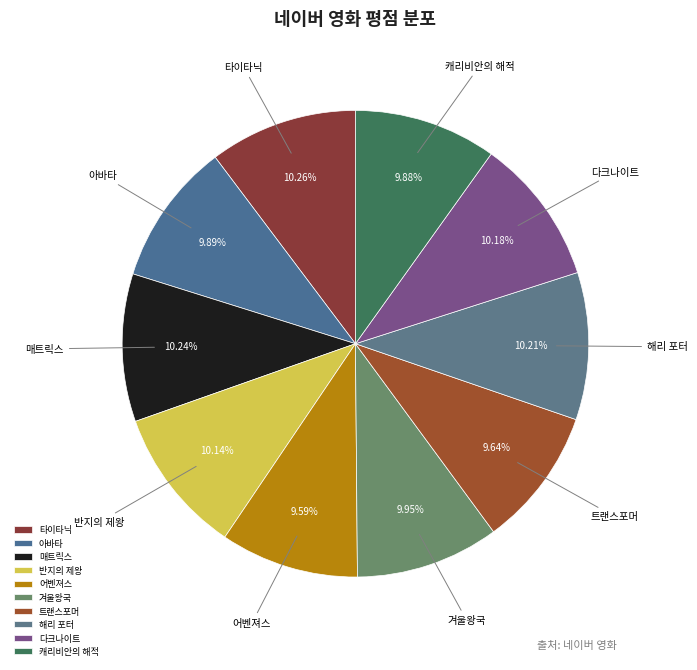

Does 해리 포터 represent more than half of the total?

No